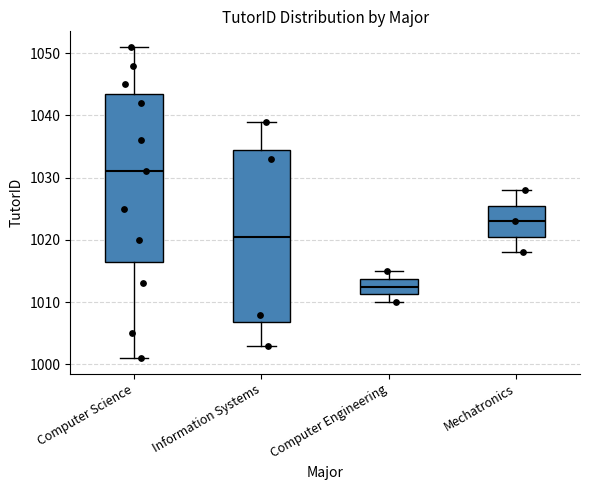

Where is the lower edge of the box for Information Systems on the y-axis? The values are not printed on the chart, so give them approximately, as read against the axis.

1007